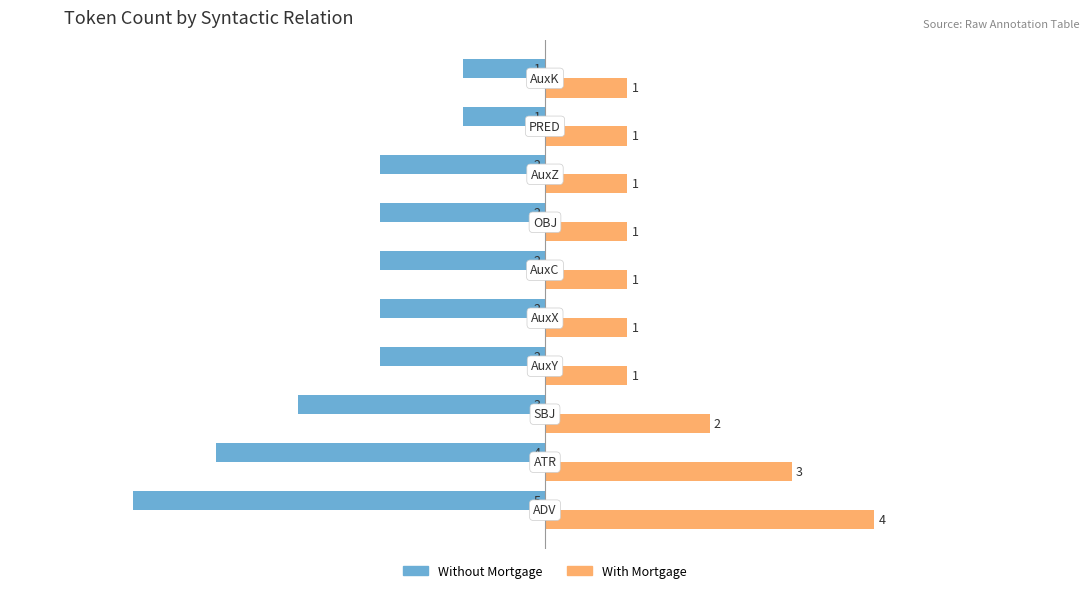

Which series has the largest range (max minus min)?

Without Mortgage